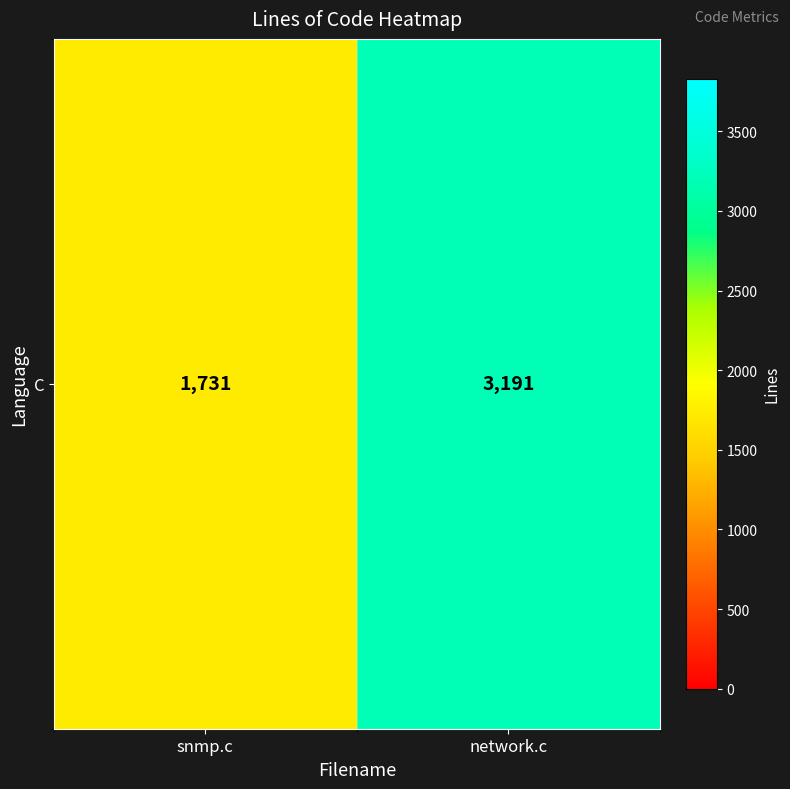

What is the sum of all values?

4922